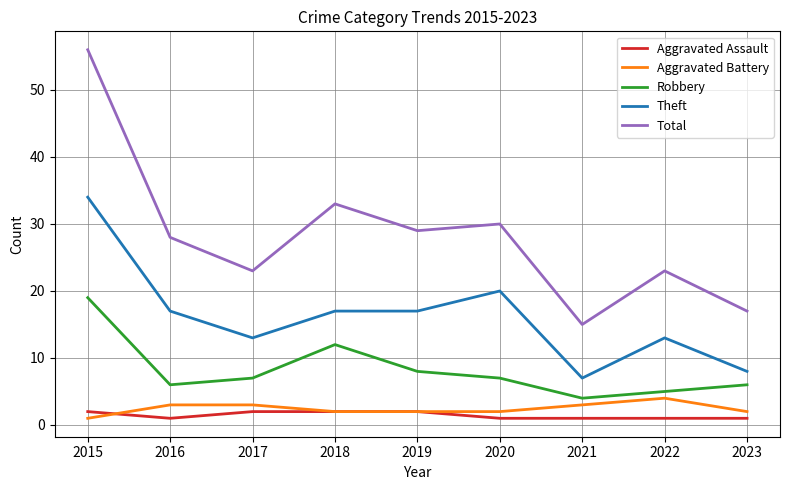

Which category has the highest value across all series?

2015